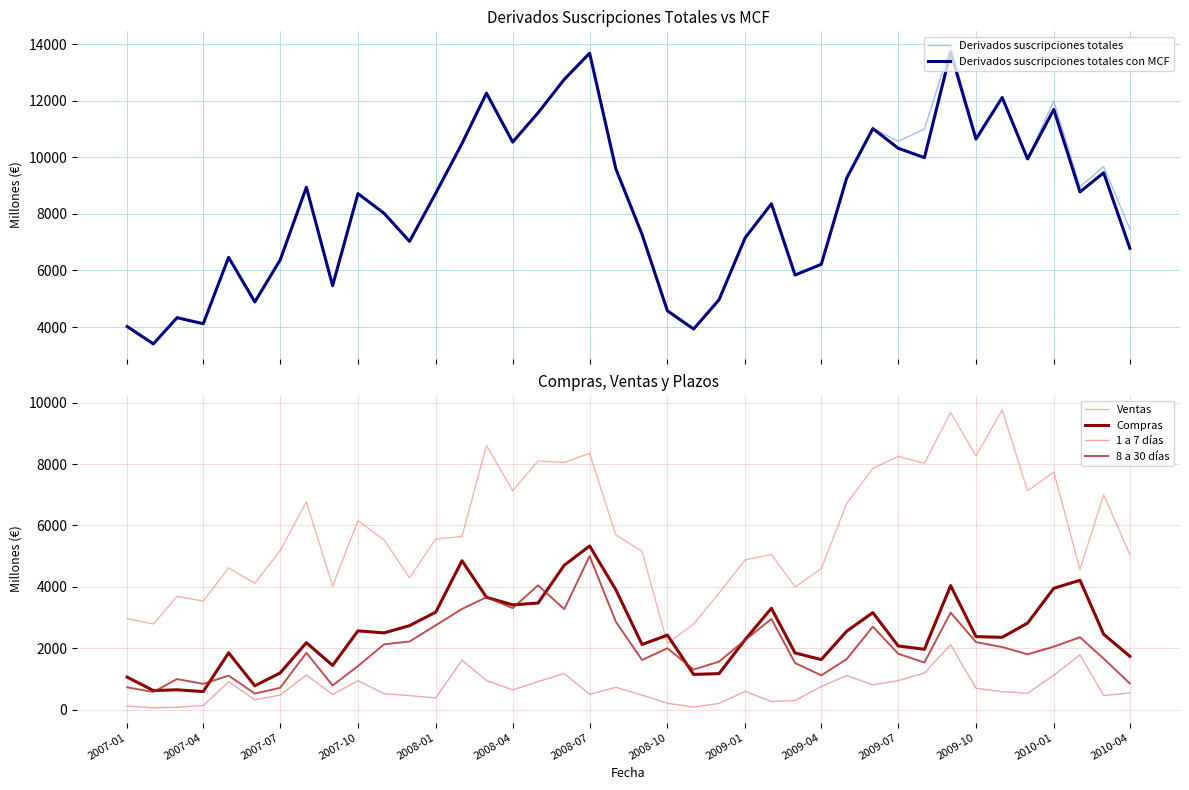

What are all the series names shown in the legend?

Derivados suscripciones totales, Derivados suscripciones totales con MCF, Ventas, Compras, 1 a 7 días, 8 a 30 días